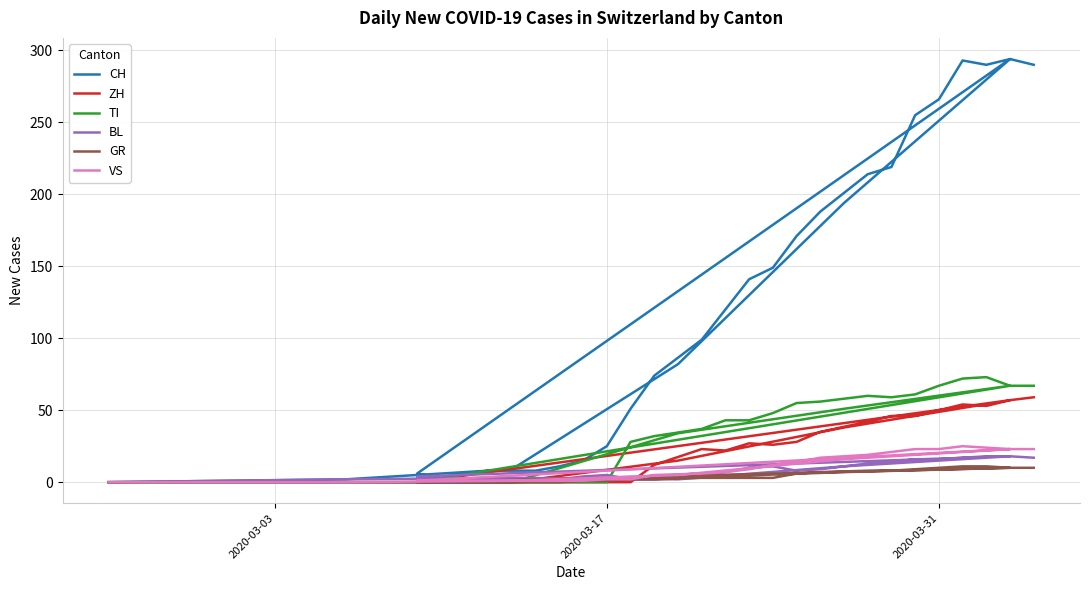

What is the label of the 30th point from the right?

2020-03-03